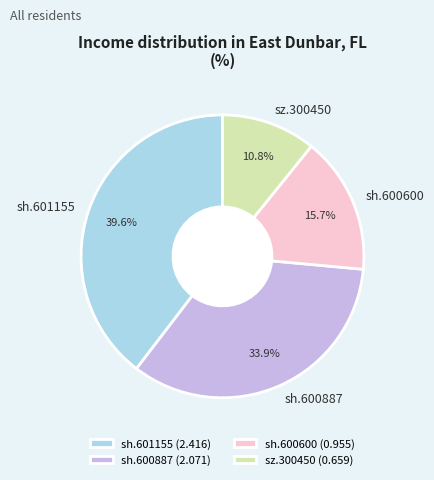

Which has a higher value, sh.600600 or sz.300450?

sh.600600